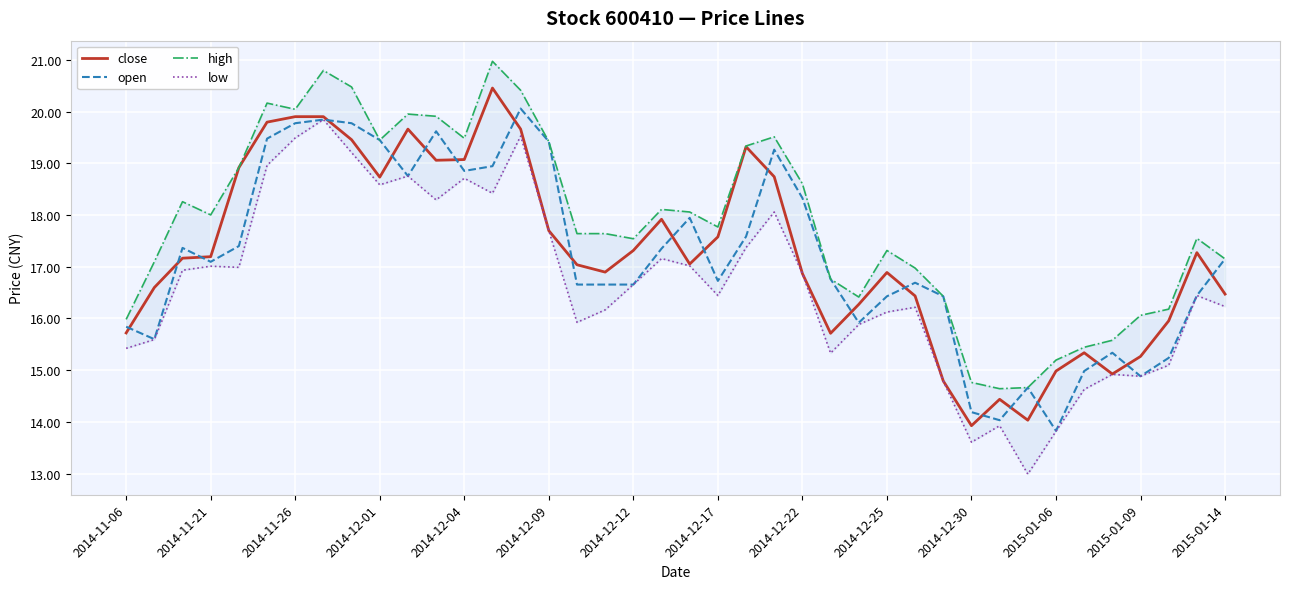

The close series shows 17.2 at 2014-11-21. True or false?

True